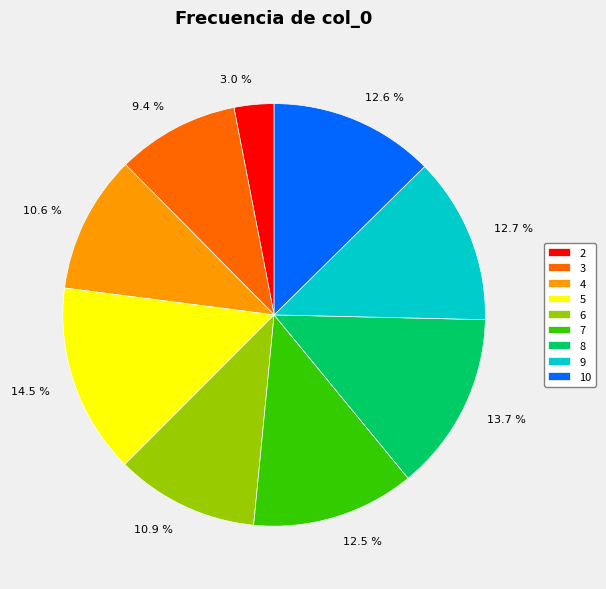

Is 9.4 % the majority of the pie?

No